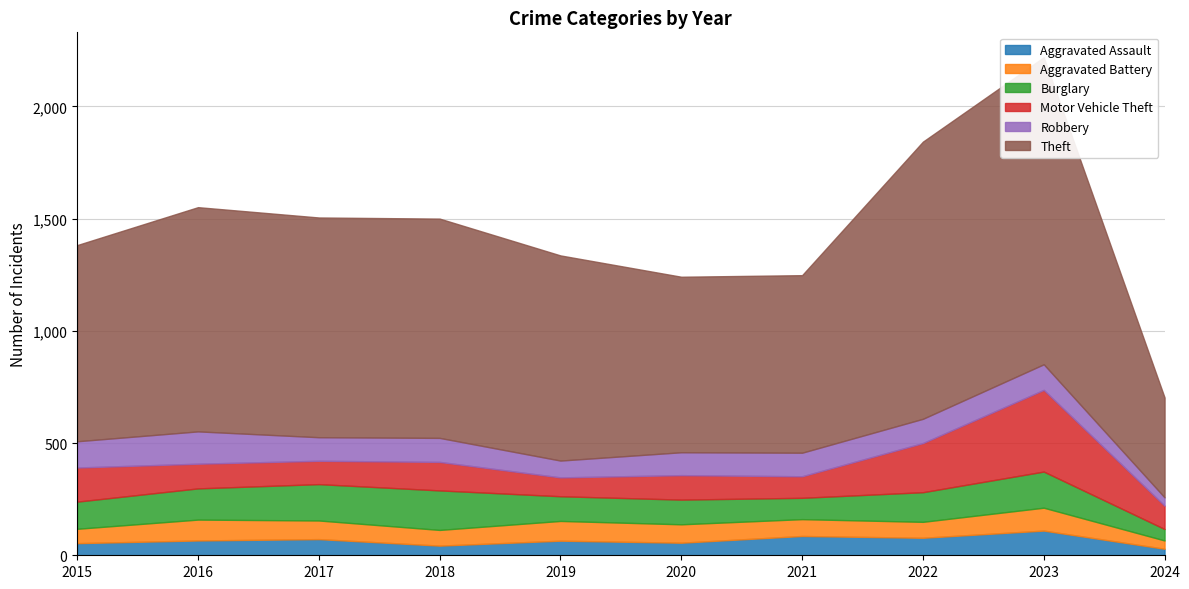

What is the minimum value for Aggravated Battery?

37